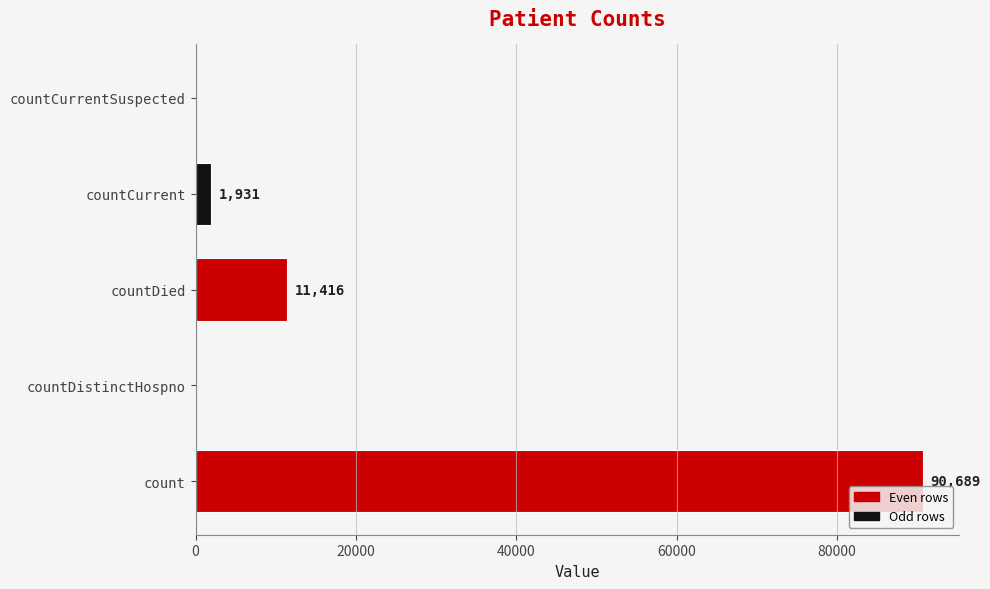

Is it true that the value at count is 90689?

True